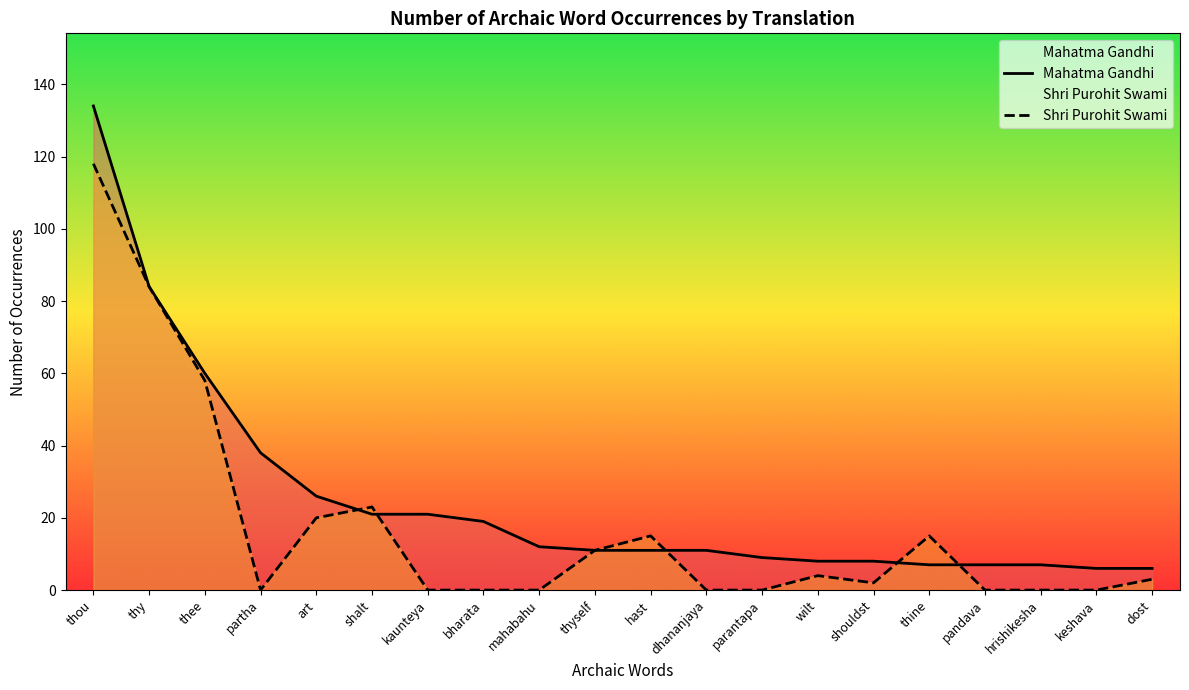

True or false: Mahatma Gandhi has more than 2 points higher than both neighbors.

False